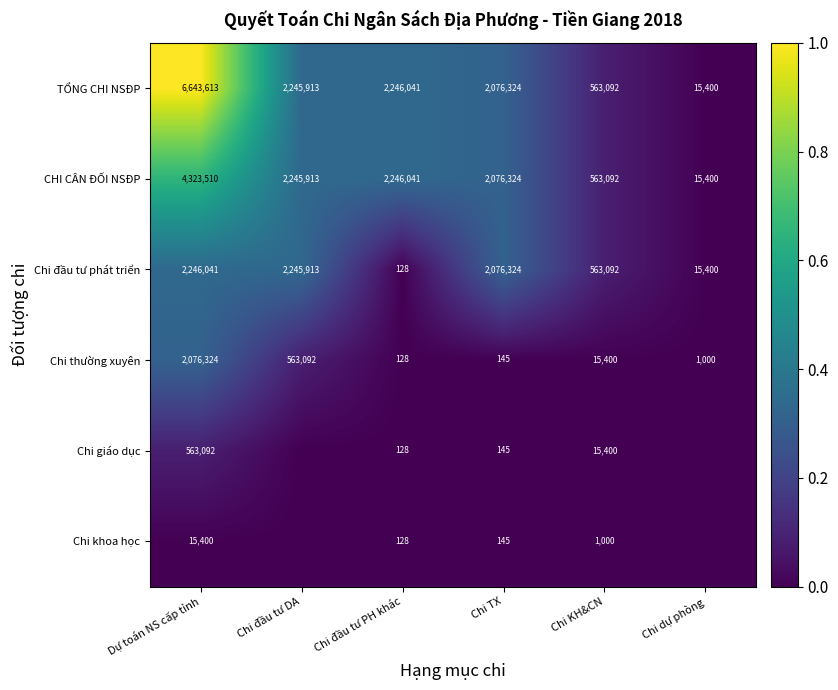

Is the value of TỔNG CHI NSĐP at Dự toán NS cấp tỉnh greater than the value of Chi giáo dục at Chi TX?

Yes